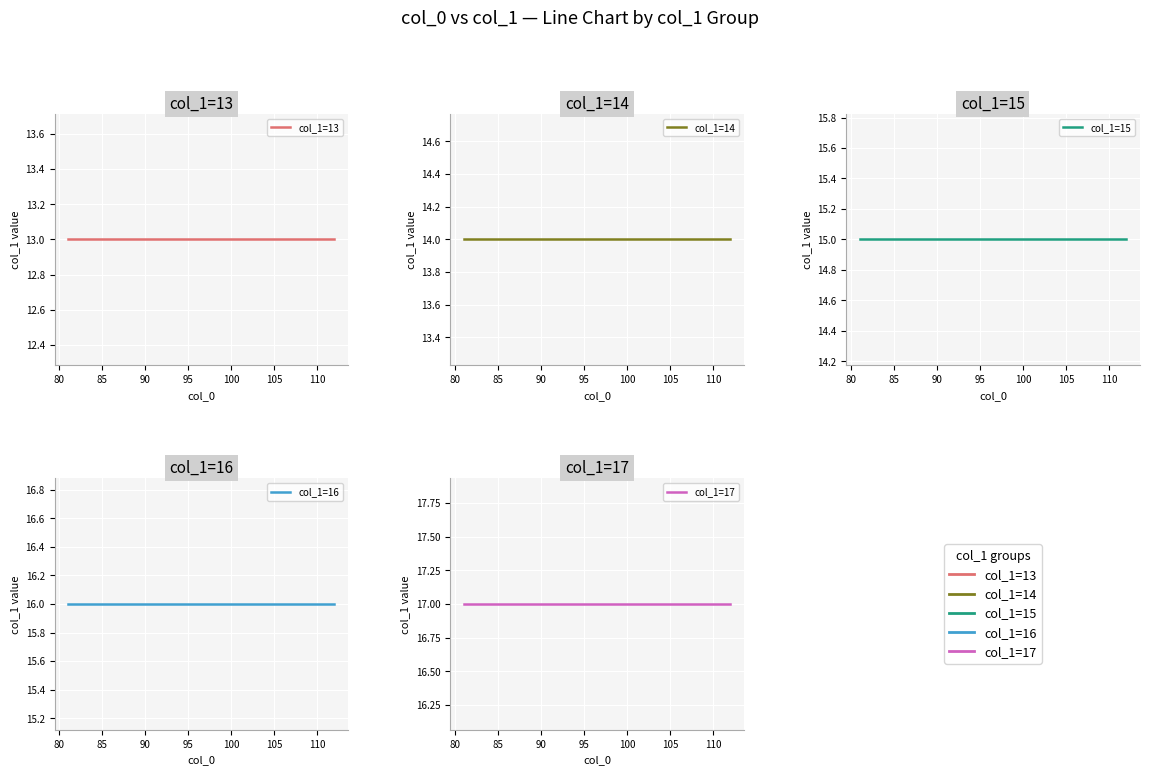

Rank the series at 95 from highest to lowest value.

col_1=17, col_1=16, col_1=15, col_1=14, col_1=13